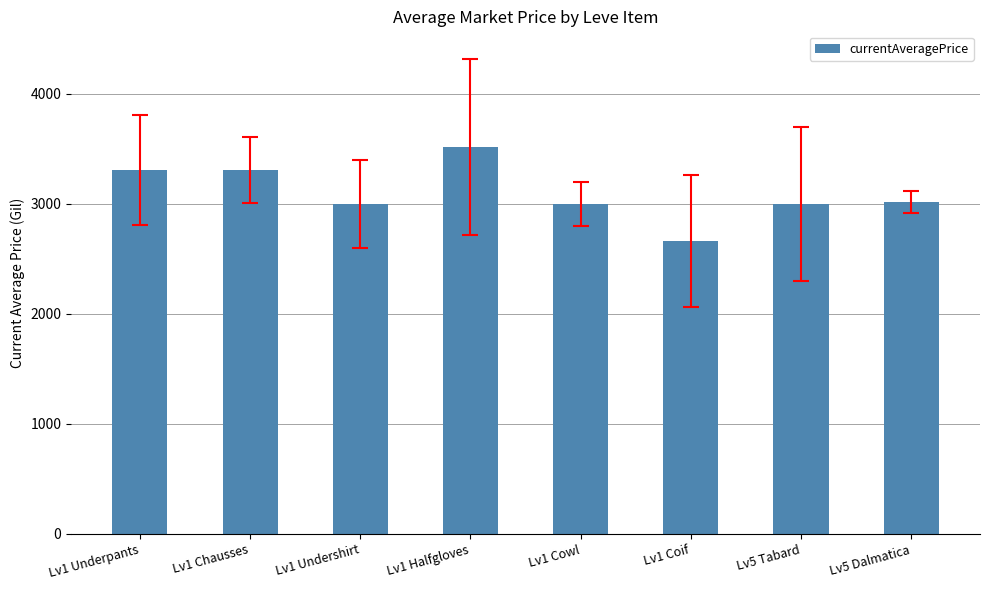

Read the value at Lv1 Undershirt.

2996